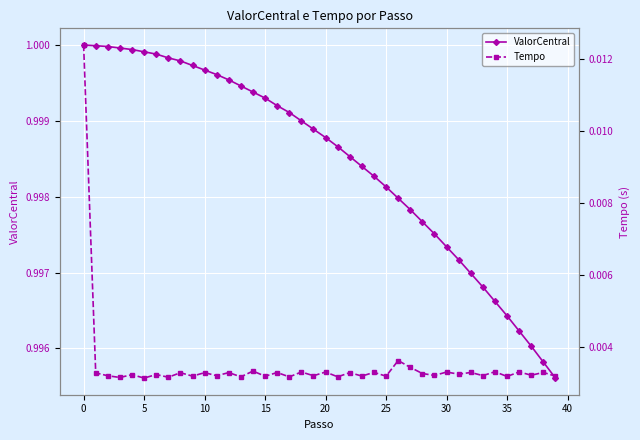

The Tempo series shows 0.0 at 31. True or false?

False